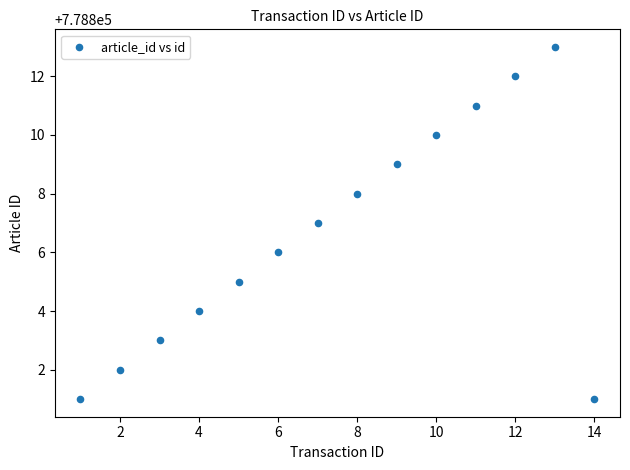

What is the range of Y values (max minus min)?

12